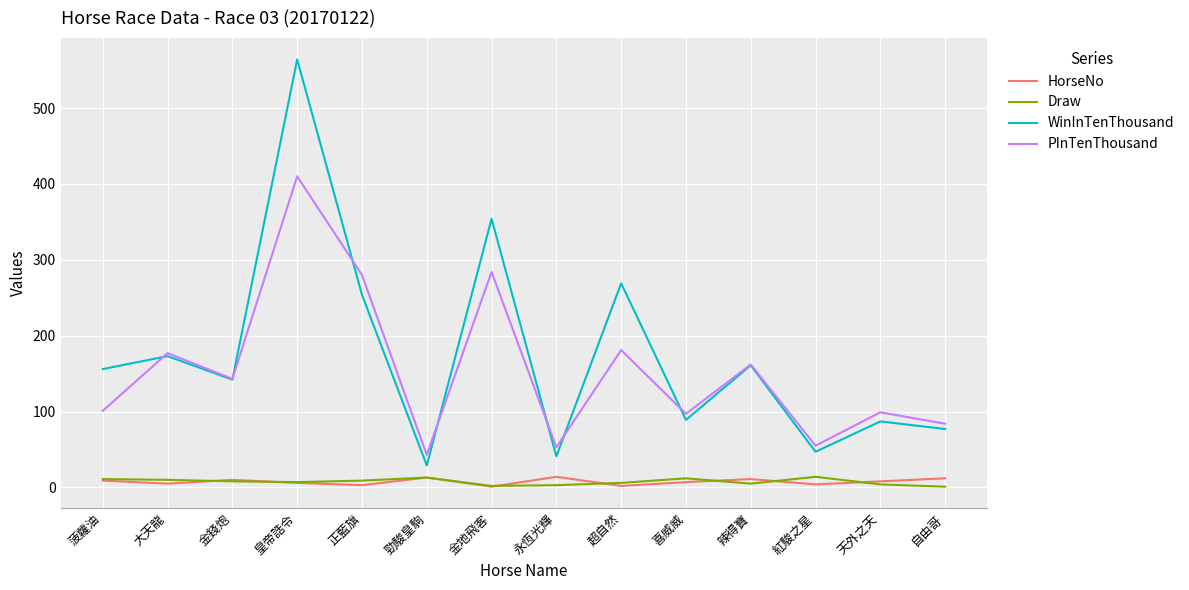

True or false: HorseNo and WinInTenThousand cross at least once.

False